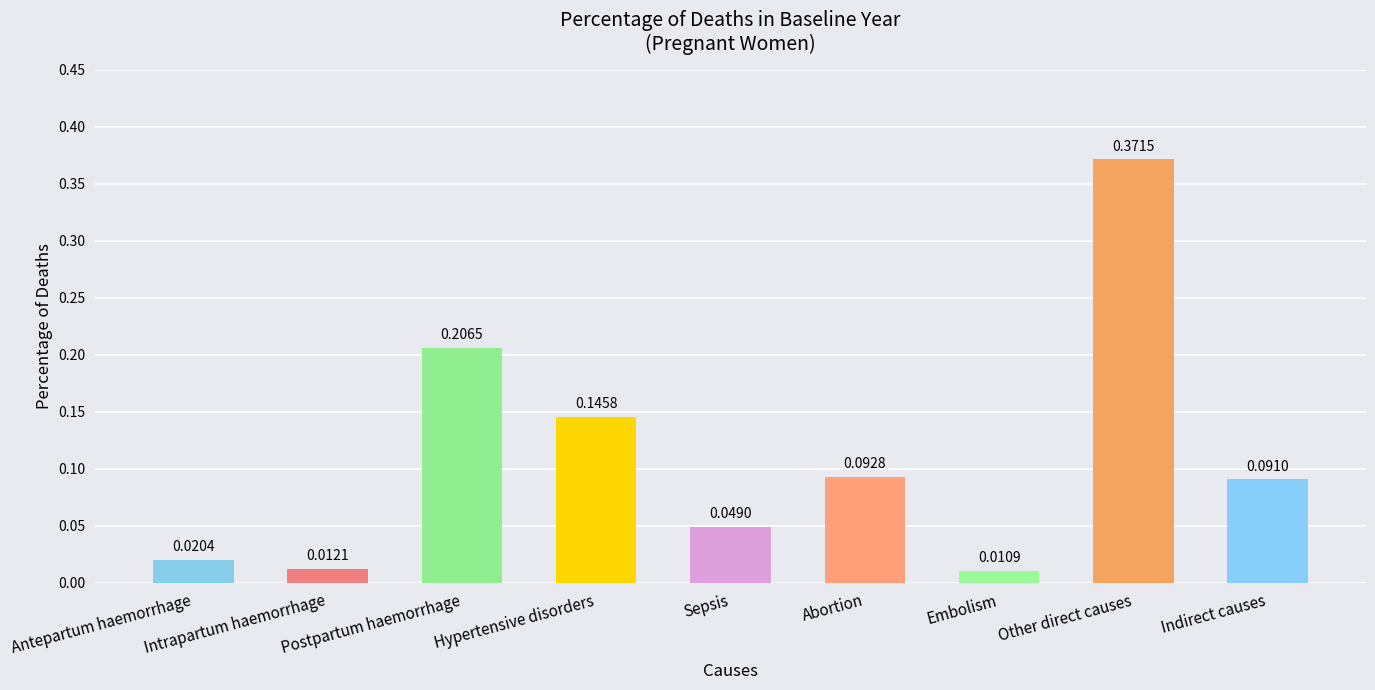

Where is the data nearest to the value 0?

Embolism